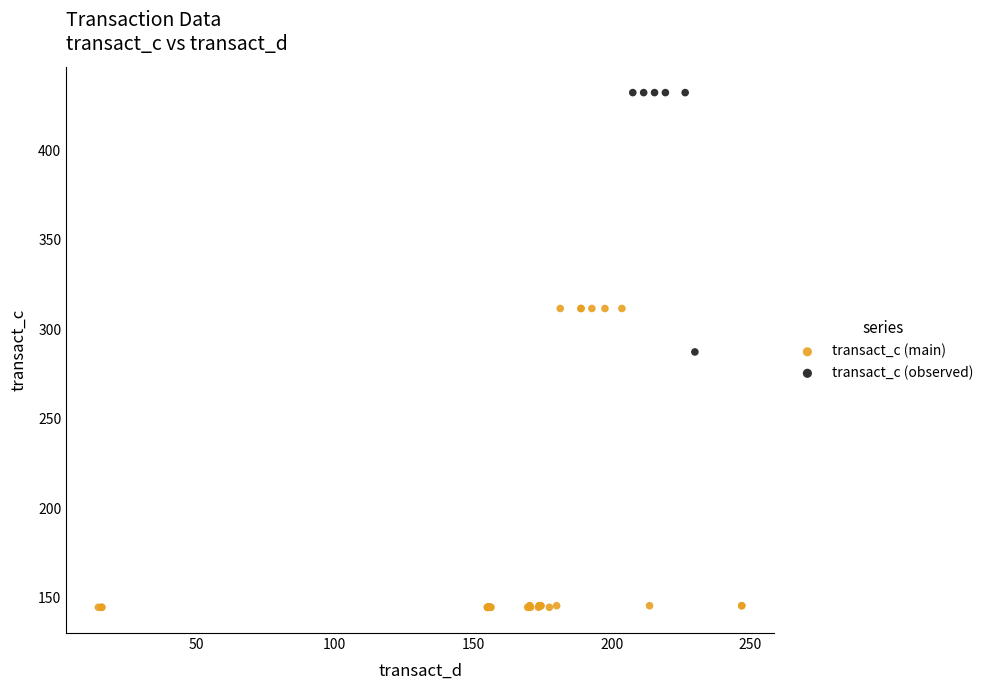

What are all the series names shown in the legend?

transact_c (main), transact_c (observed)